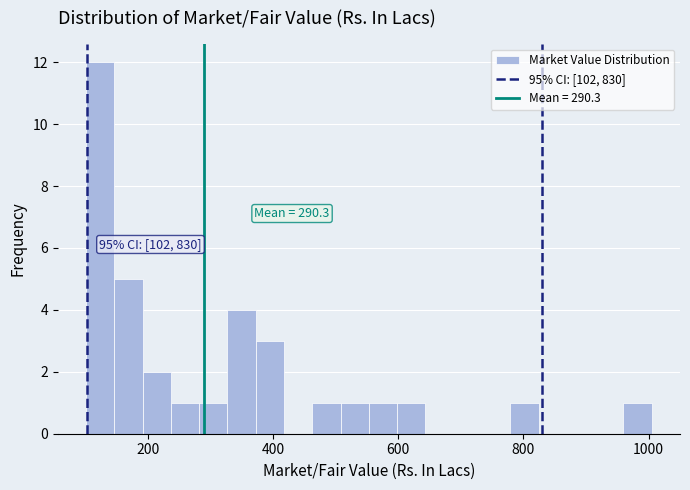

Around what value on the x-axis is the tallest bar? Give the approximate position of its centre, as read against the axis.

120